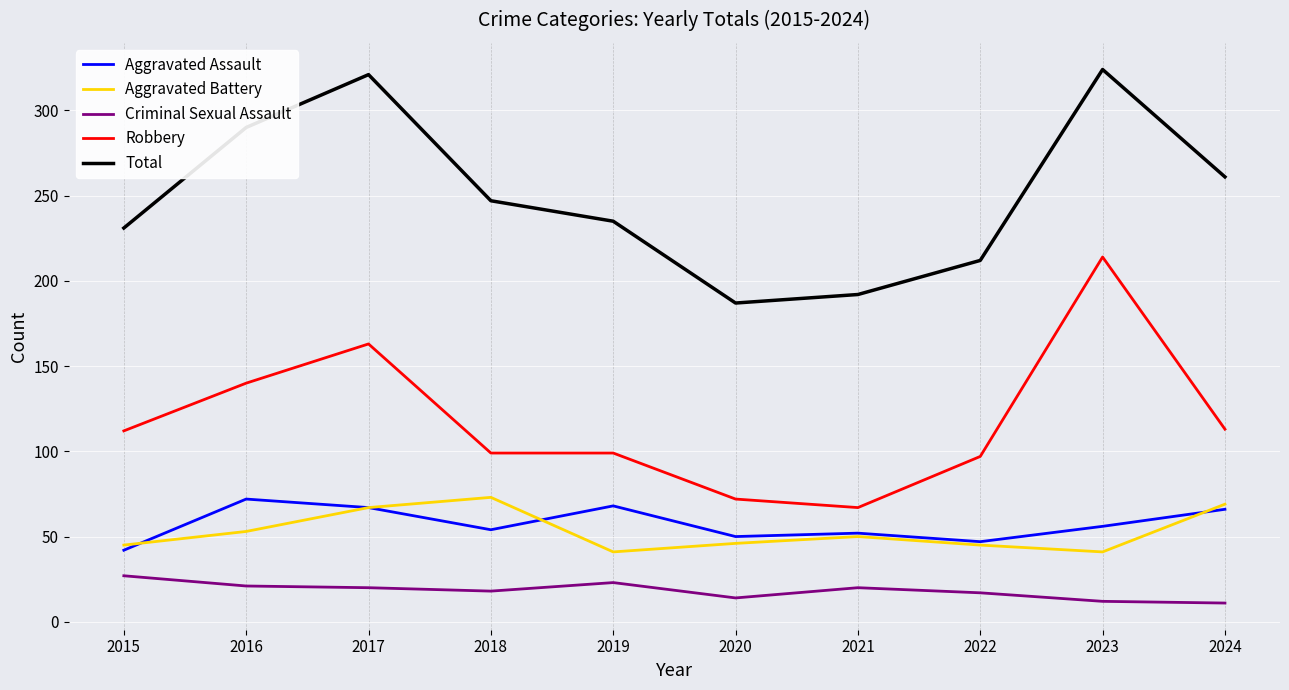

What is the spread (max minus min) of values at 2020?

173